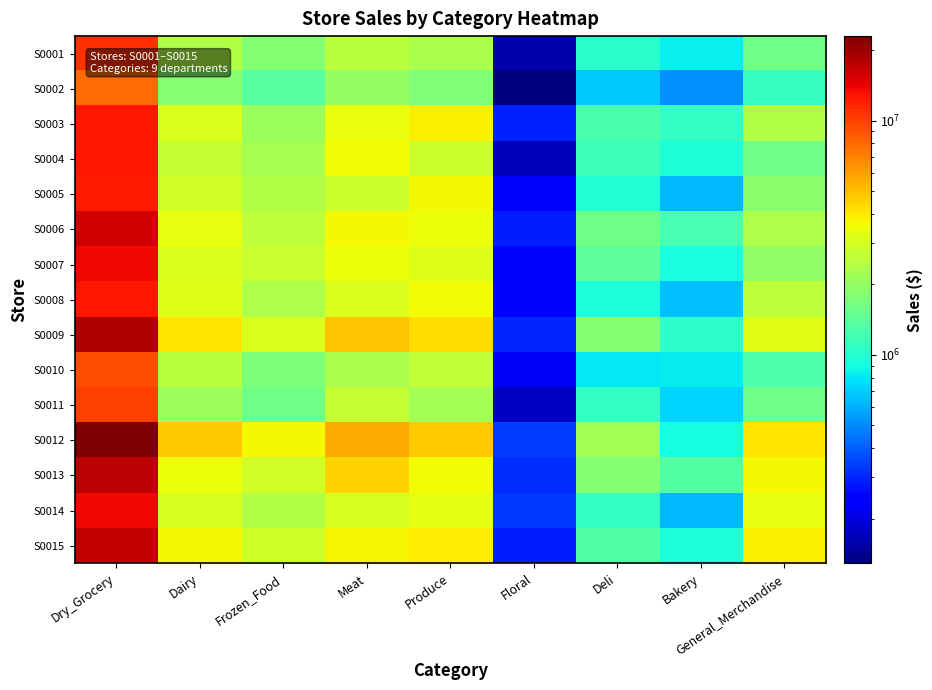

Which series has the largest range (max minus min)?

S0012